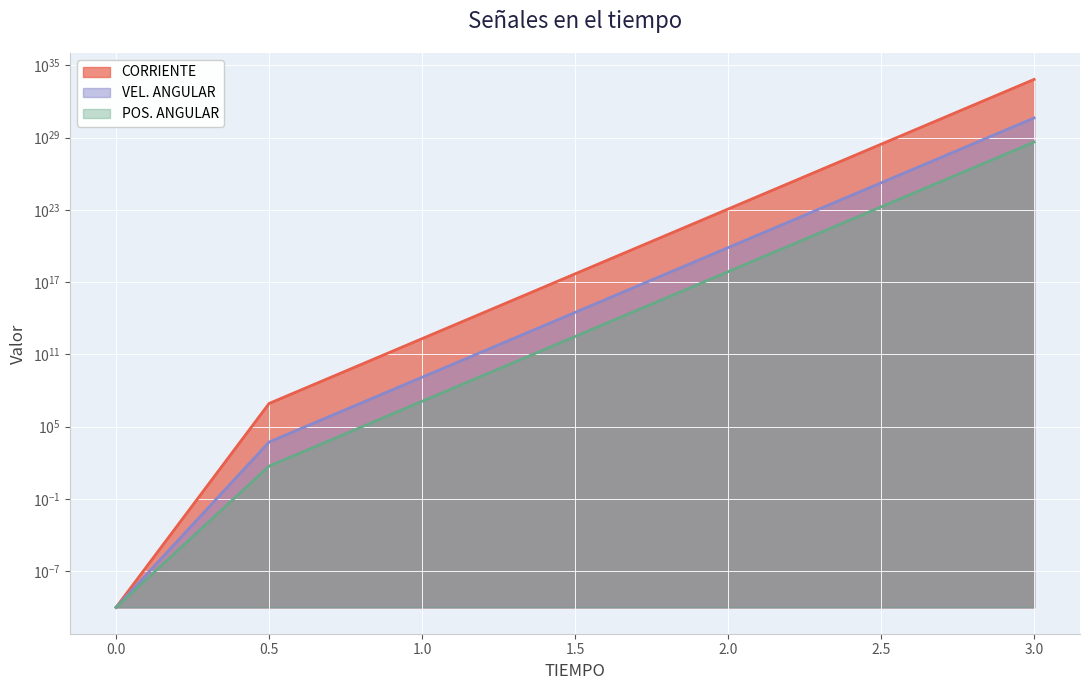

Reading left to right, list all the values displayed in this chart.

CORRIENTE: 0.0	8409229.0	2021190981722.3	485801133476617472.0	116764196664911304065024.0	28064729954892768229996888064.0	6745467274539520318133890394882048.0
VEL. ANGULAR: 0.0	5271.3	1266967715.0	304520630457255.0	73192720916006567936.0	17592155864922260567490560.0	4228343257396754755540230340608.0
POS. ANGULAR: 0.0	52.7	12675238.9	3046543095724.7	732248512125906176.0	175998785069885595582464.0	42301994245294843260106178560.0